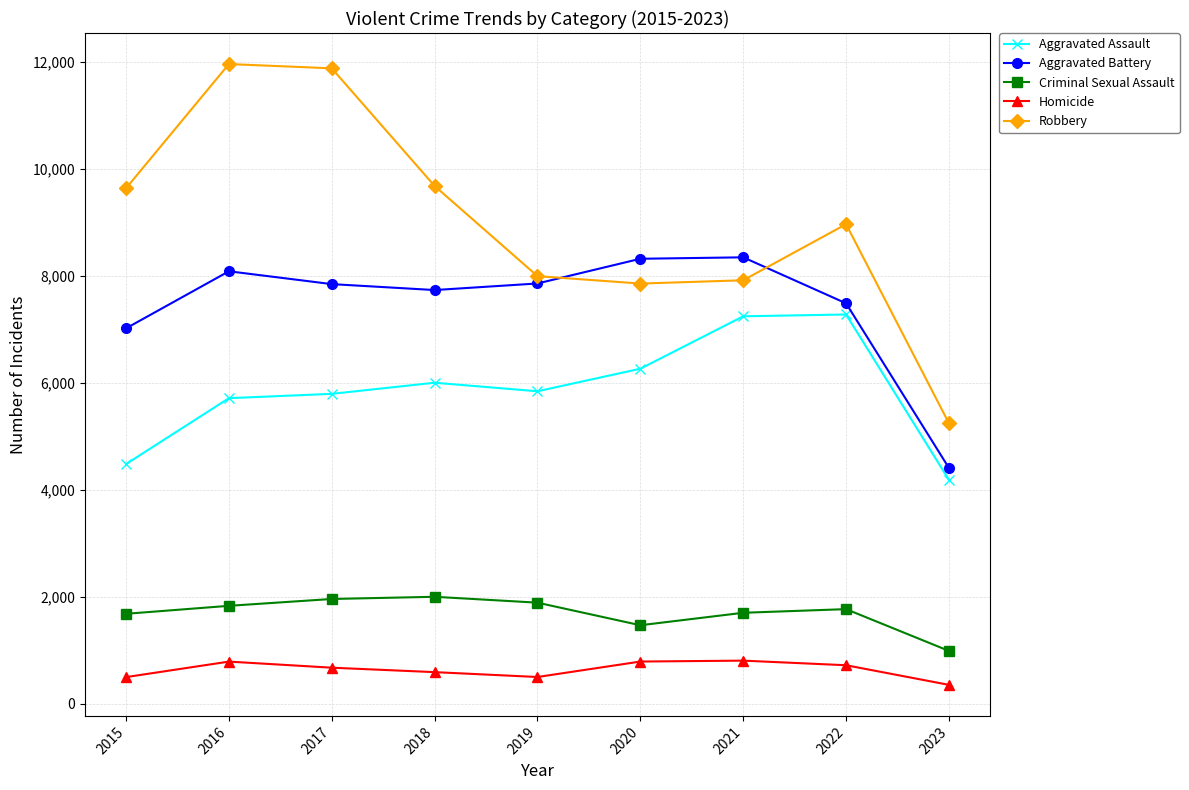

What is the difference between the second highest and minimum values in the Aggravated Battery series?

3912